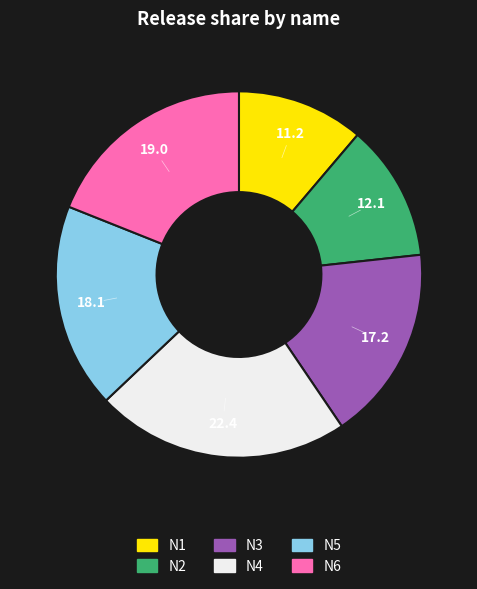

How many segments does this pie chart have?

6